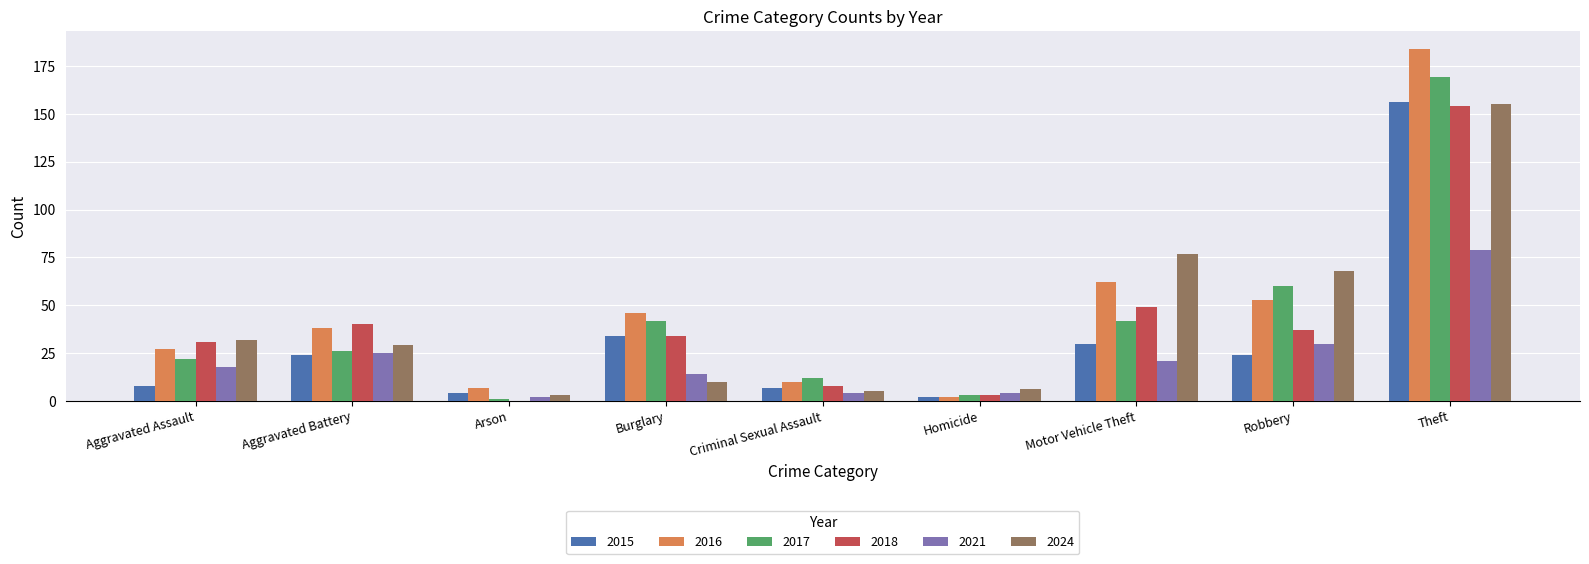

What is the average value of the 2016 series?

48